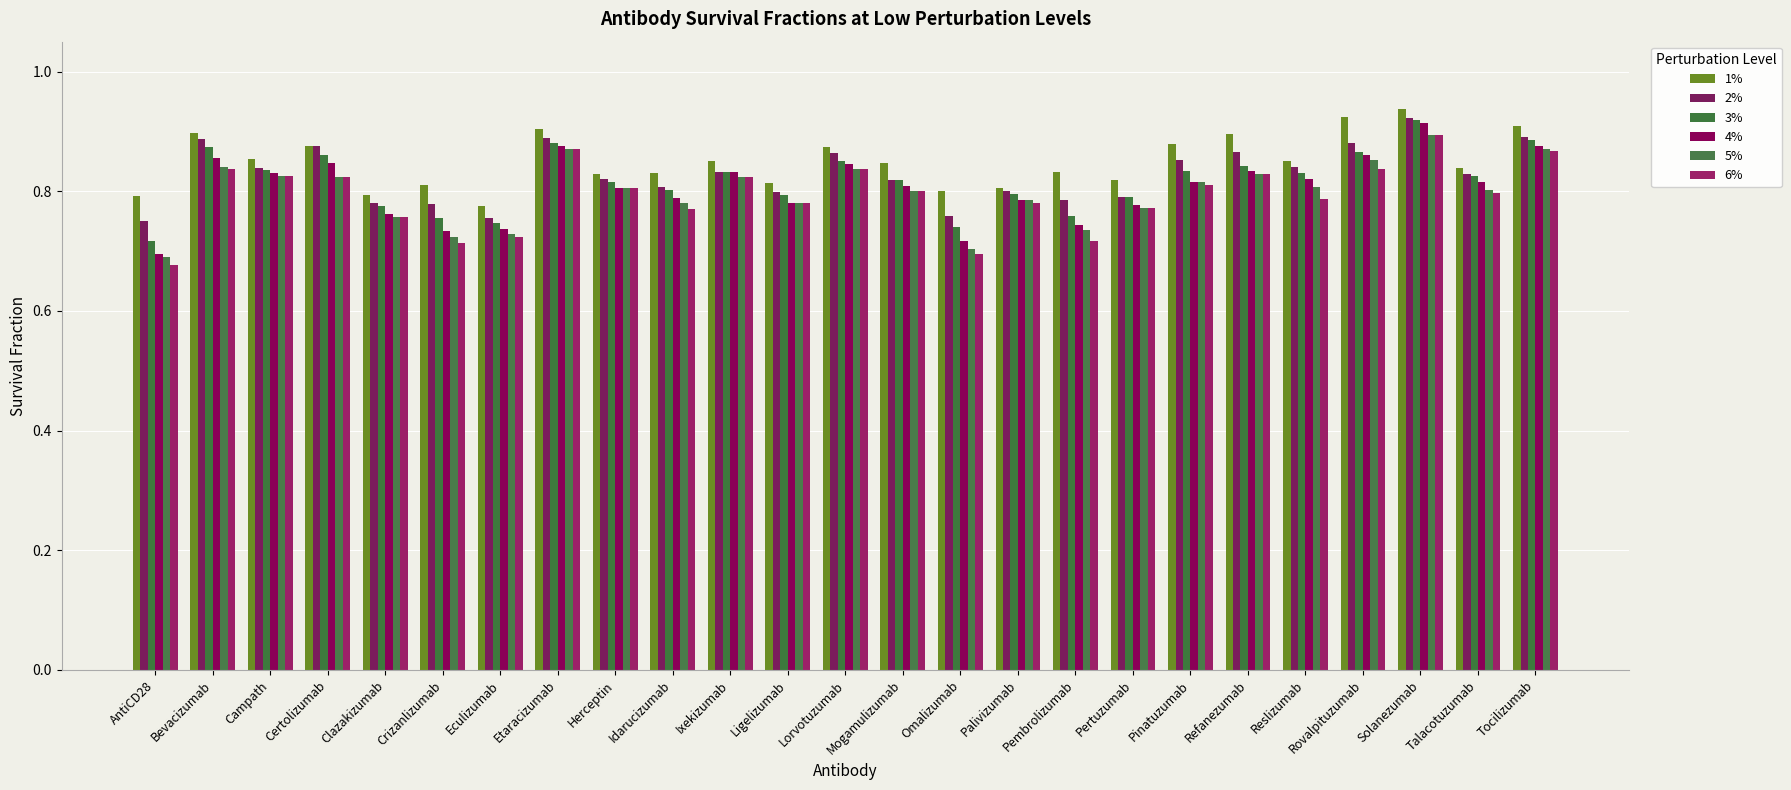

How many bars are there in total?

150